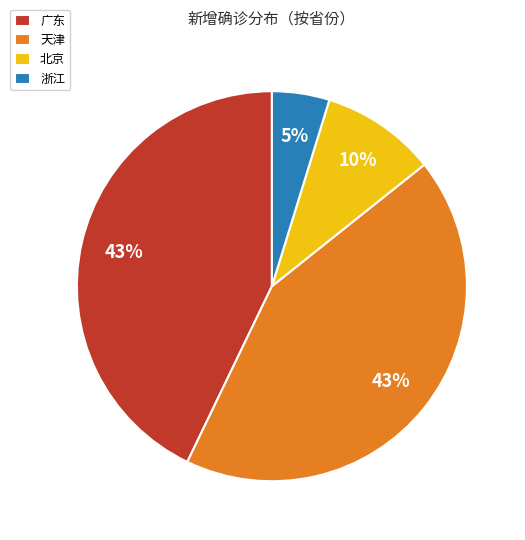

Between 北京 and 广东, which is larger?

广东